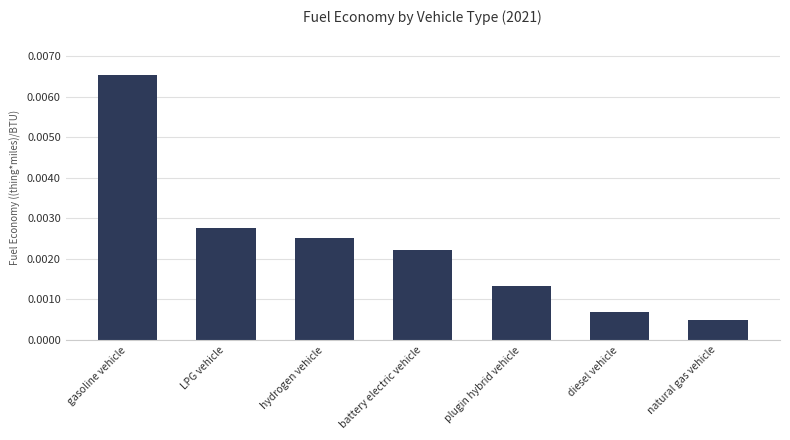

What position from the right is hydrogen vehicle?

5